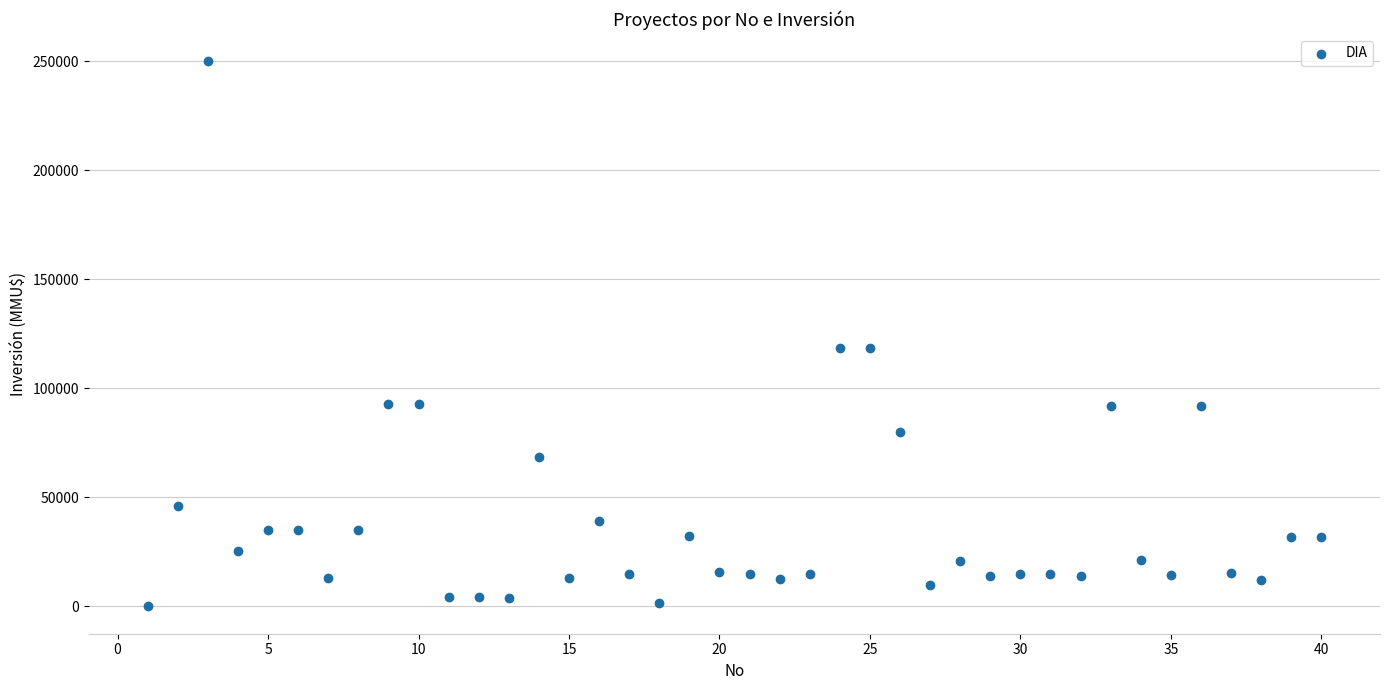

What is the range of Y values (max minus min)?

250000